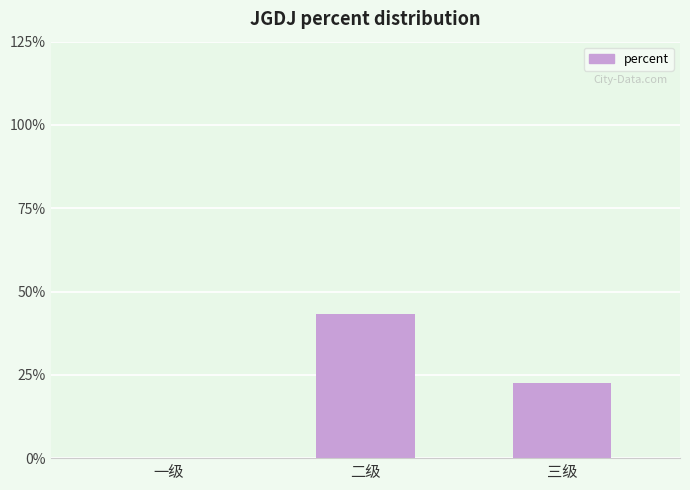

Rank the categories by value from lowest to highest.

一级, 三级, 二级